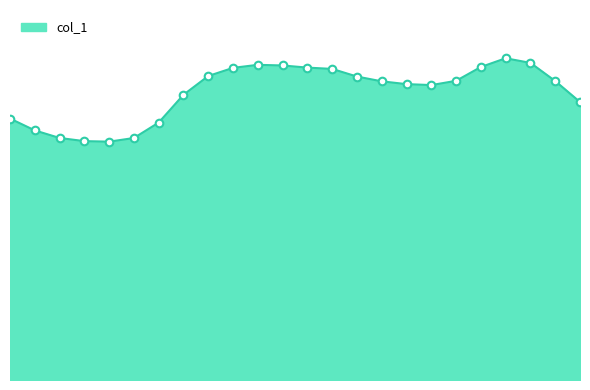

Is this an area chart (filled region under the line)?

Yes